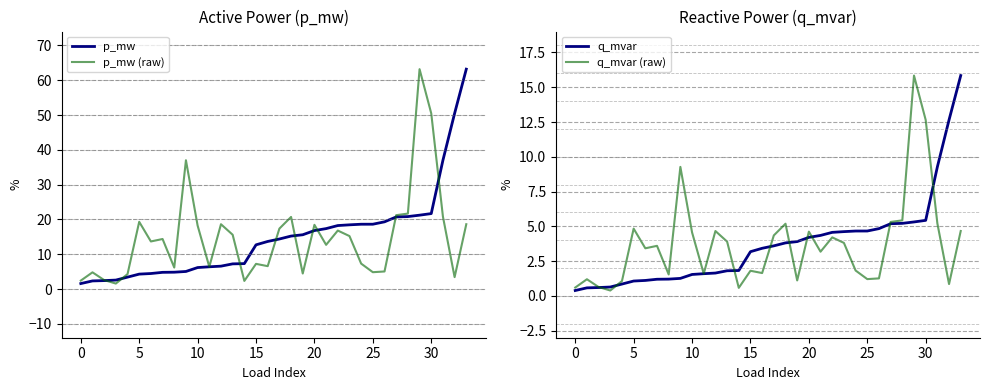

At how many categories does at least one series exceed 9?

26